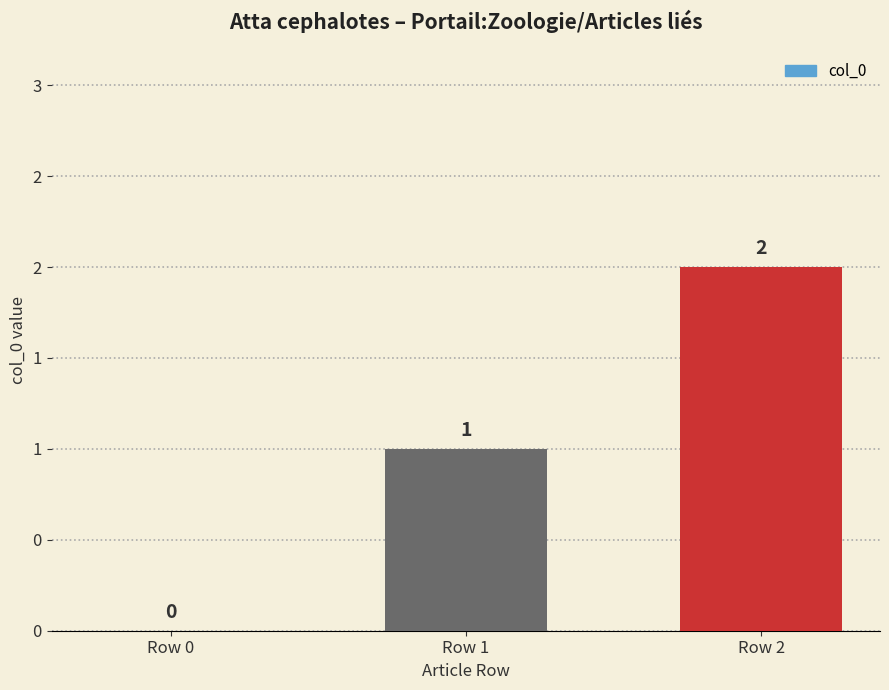

What is the value of the 3rd bar from the left?

2